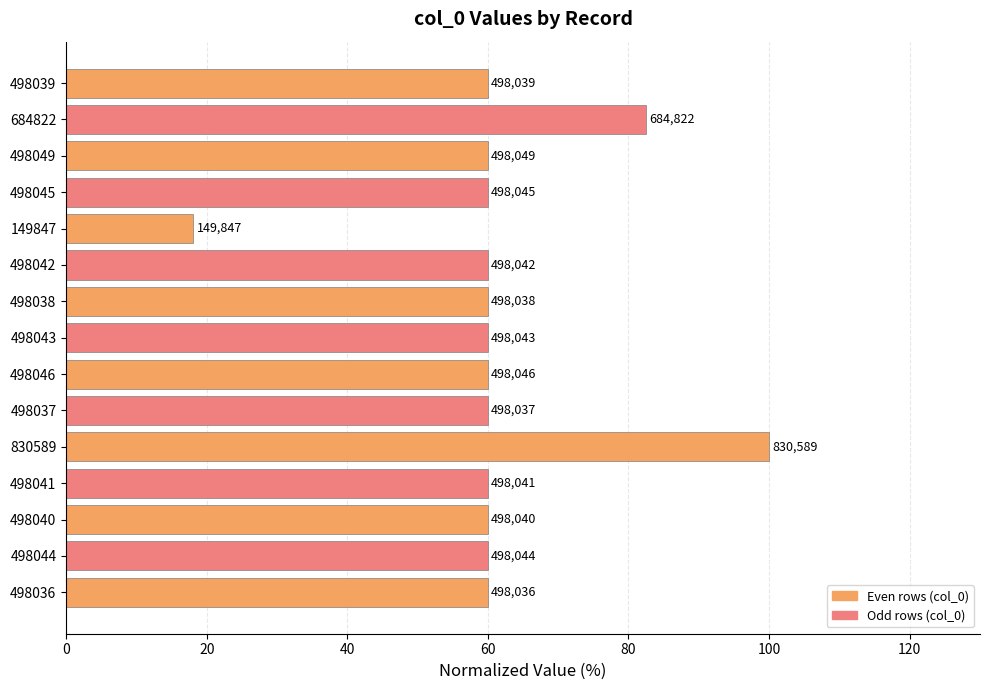

Does the chart contain any negative values?

No